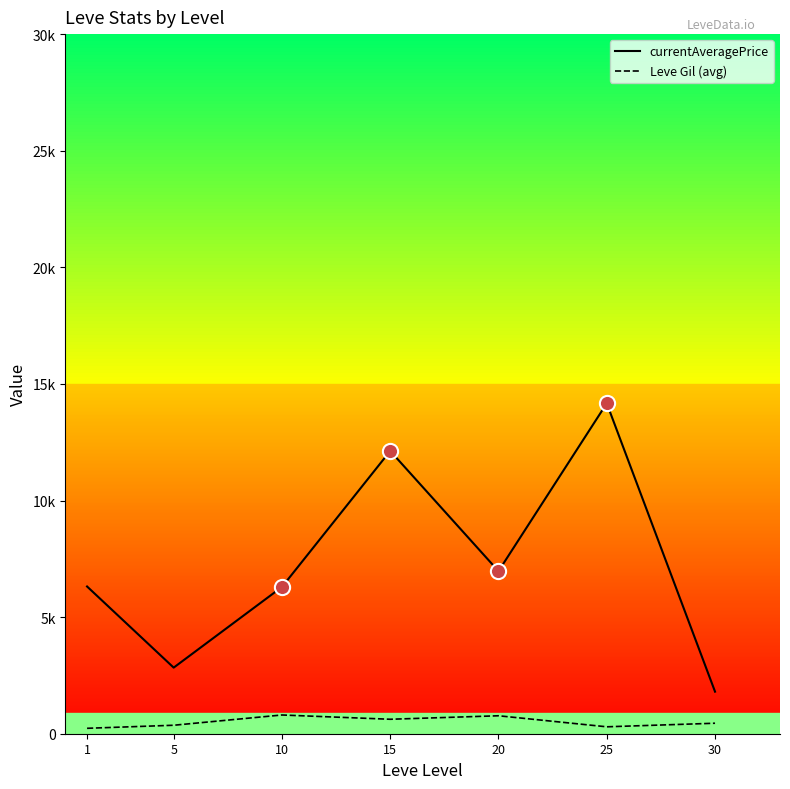

Is this an area chart (filled region under the line)?

No